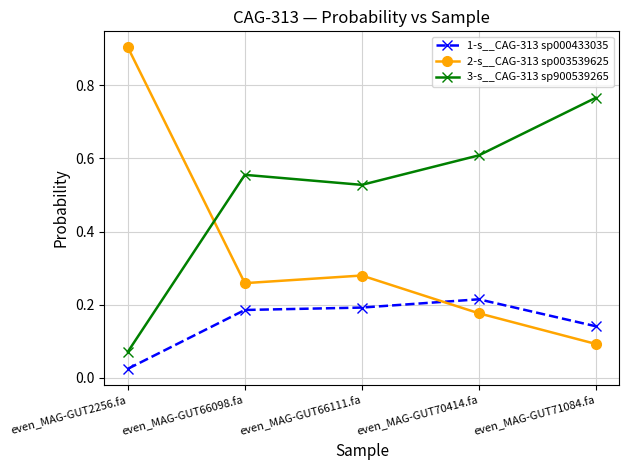

The 3-s__CAG-313 sp900539265 series shows 1.2 at even_MAG-GUT71084.fa. True or false?

False